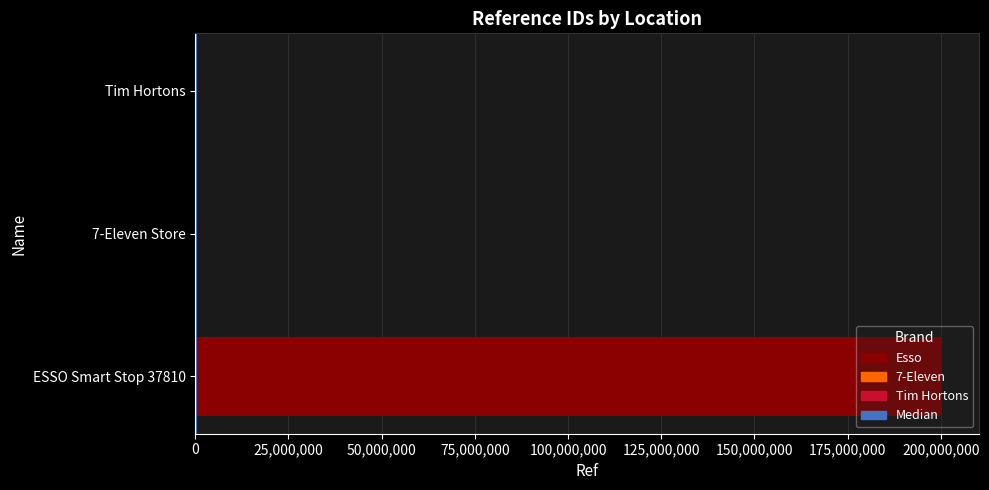

What is the smallest value displayed?

37810